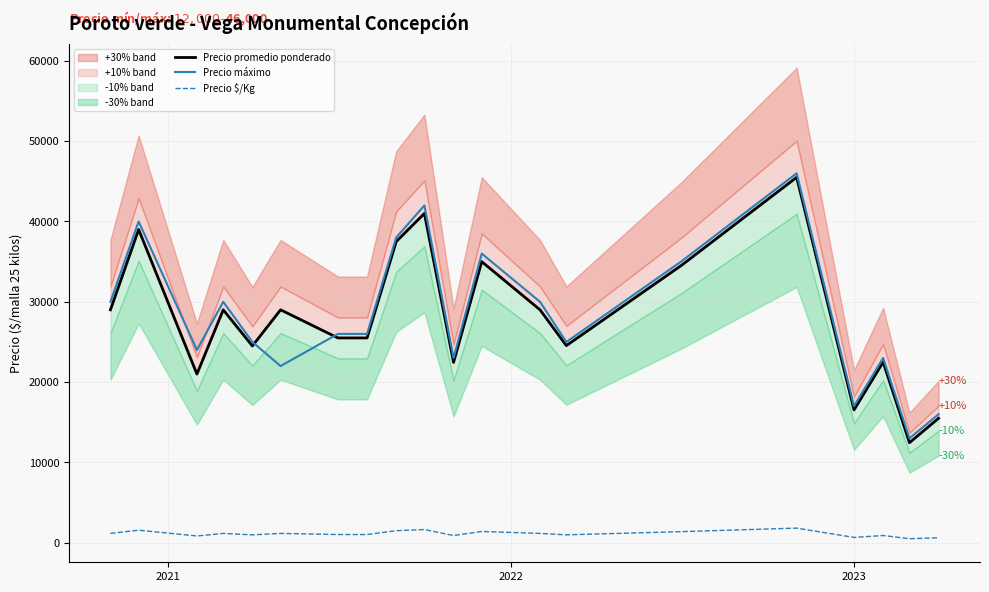

What is the highest value of the Precio máximo series?

46000